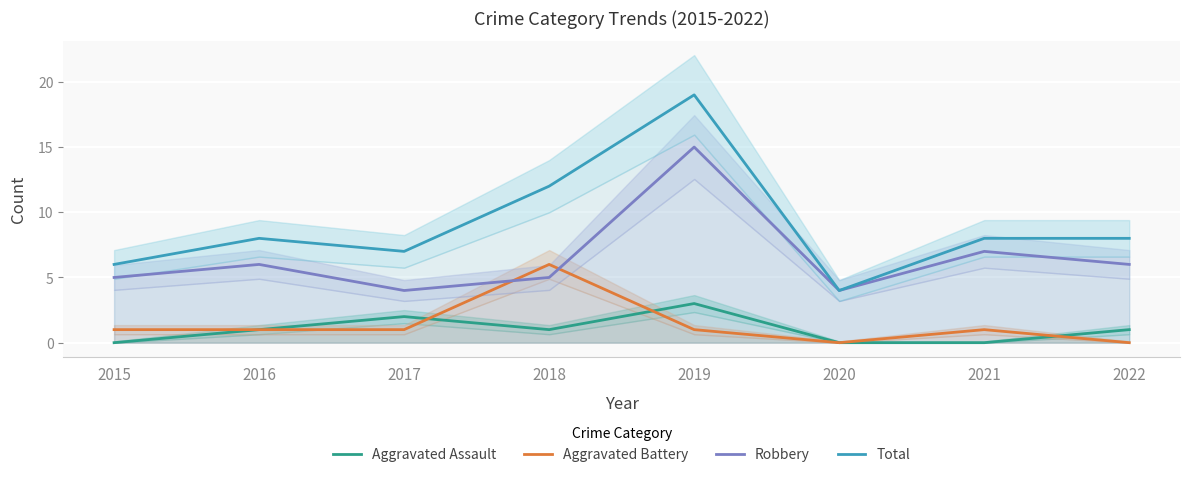

Reading left to right, extract all data points from this chart.

Aggravated Assault: 2015=0	2016=1	2017=2	2018=1	2019=3	2020=0	2021=0	2022=1
Aggravated Battery: 2015=1	2016=1	2017=1	2018=6	2019=1	2020=0	2021=1	2022=0
Robbery: 2015=5	2016=6	2017=4	2018=5	2019=15	2020=4	2021=7	2022=6
Total: 2015=6	2016=8	2017=7	2018=12	2019=19	2020=4	2021=8	2022=8